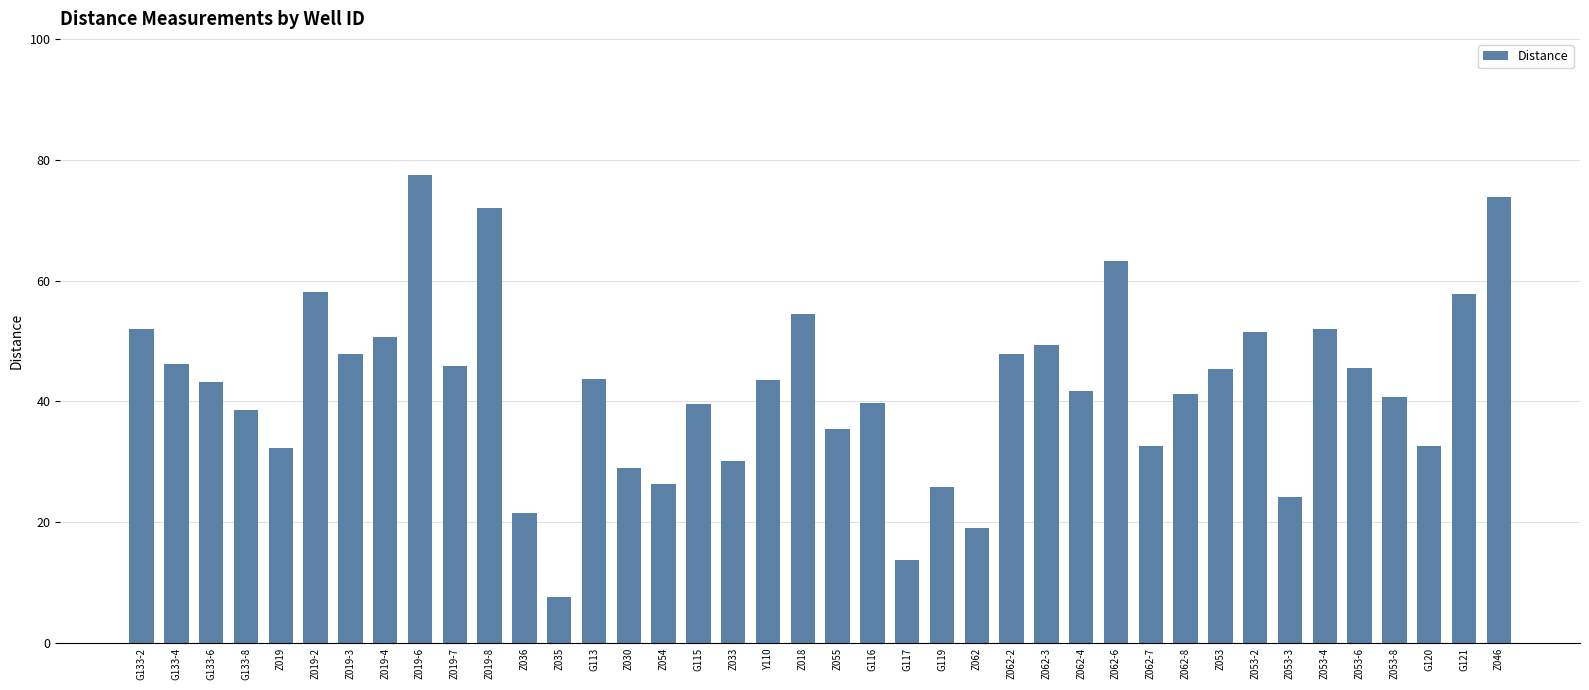

What is the minimum value shown in the chart?

7.6